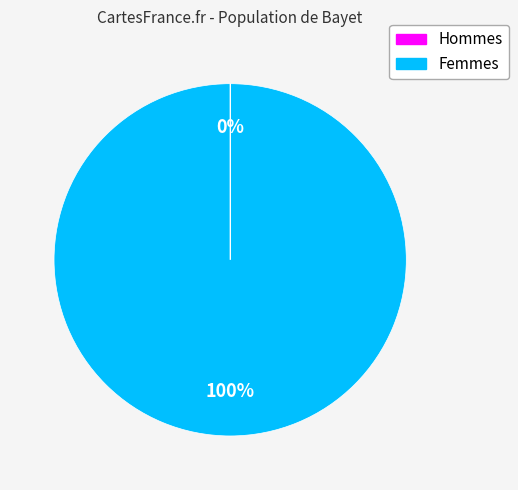

To the nearest percent, what percentage of the pie is Femmes?

100%